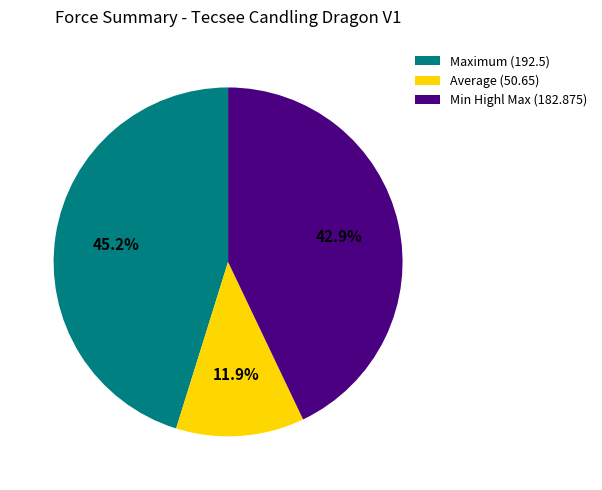

Is Min Highl Max (182.875) the majority of the pie?

No